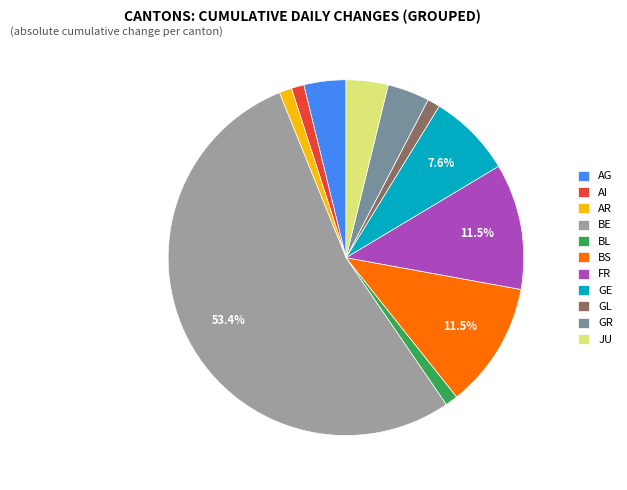

Is BS the majority of the pie?

No